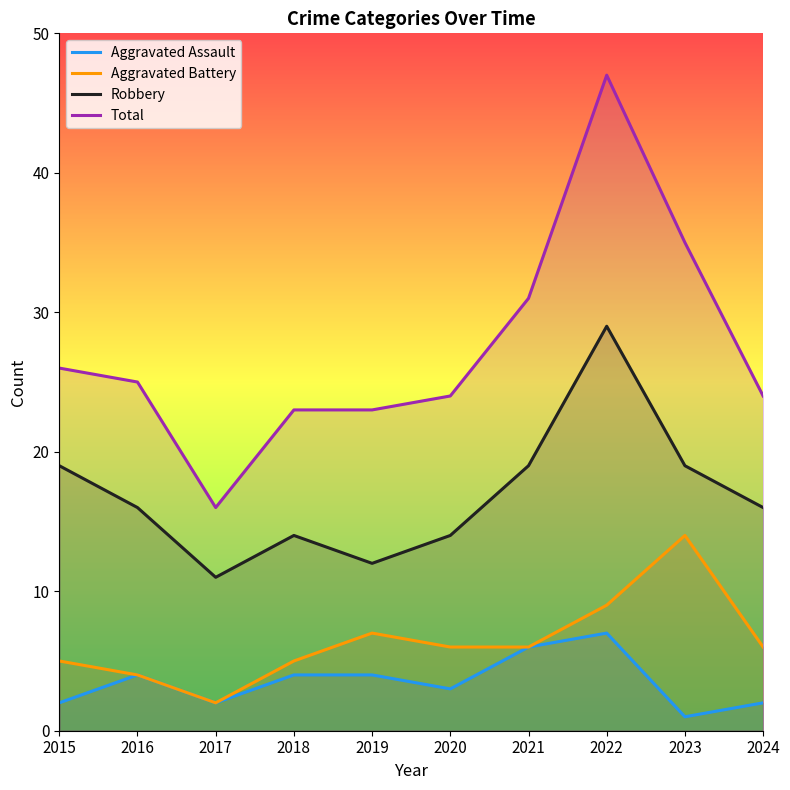

Is it true that Robbery equals 18 at 2017?

False